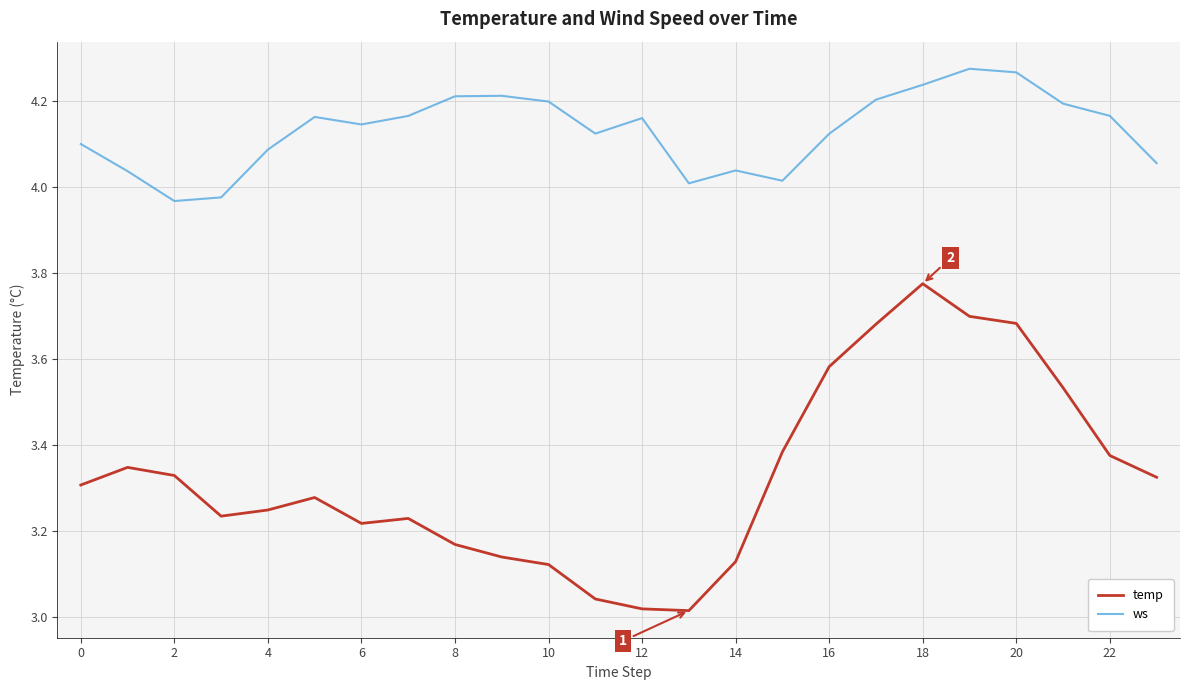

What are all the series names shown in the legend?

temp, ws